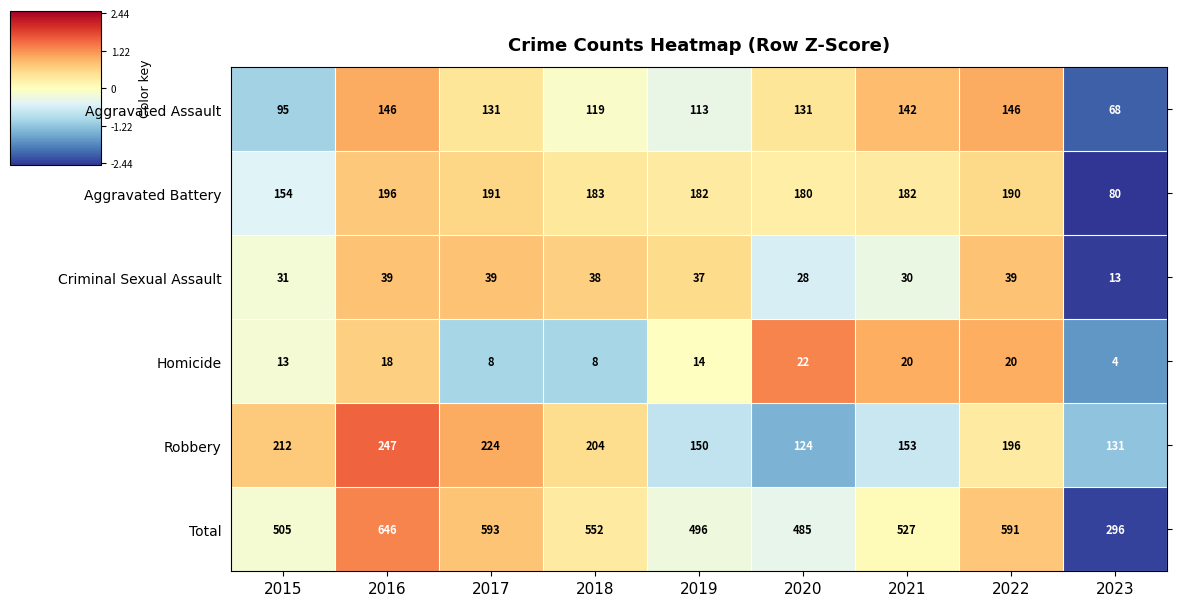

At which category does the chart reach its minimum across all series?

2023